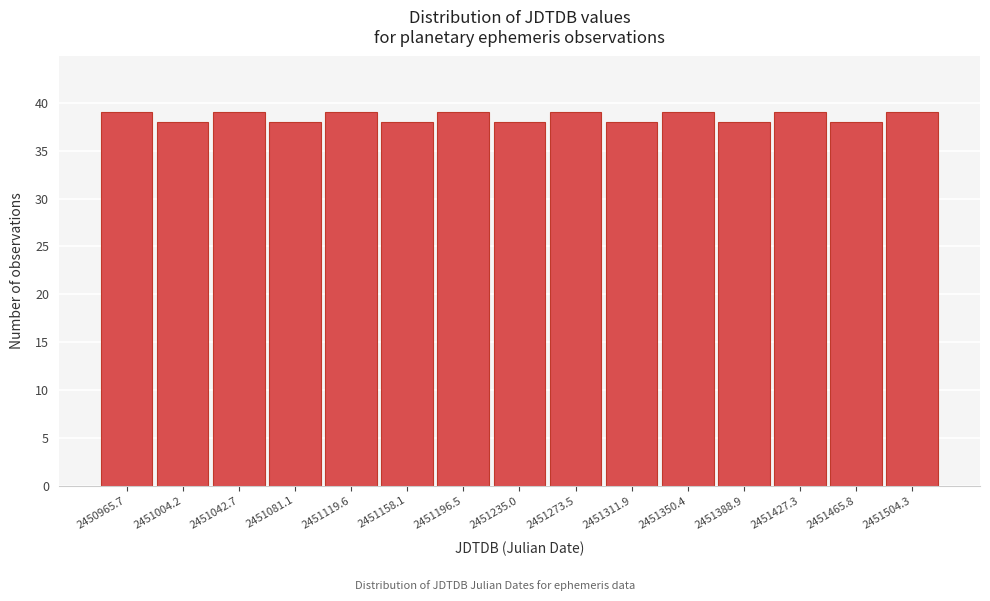

Reading left to right, list all the values displayed in this chart.

2450965.7=39	2451004.2=38	2451042.7=39	2451081.1=38	2451119.6=39	2451158.1=38	2451196.5=39	2451235.0=38	2451273.5=39	2451311.9=38	2451350.4=39	2451388.9=38	2451427.3=39	2451465.8=38	2451504.3=39